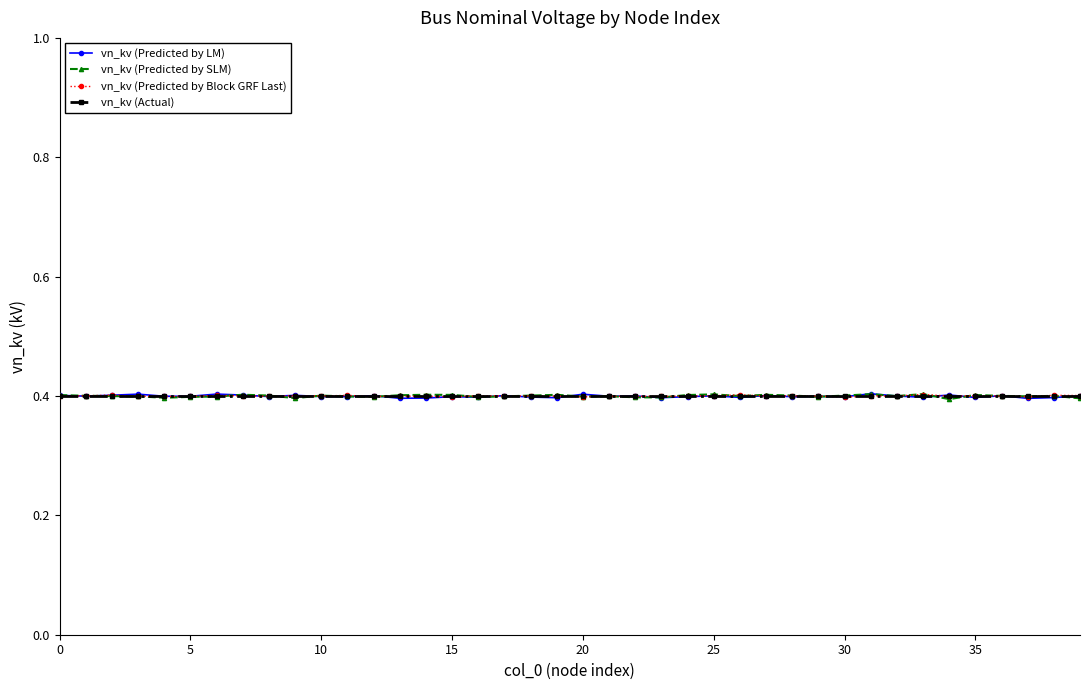

How many vn_kv (Predicted by SLM) values are between 0 and 1?

40